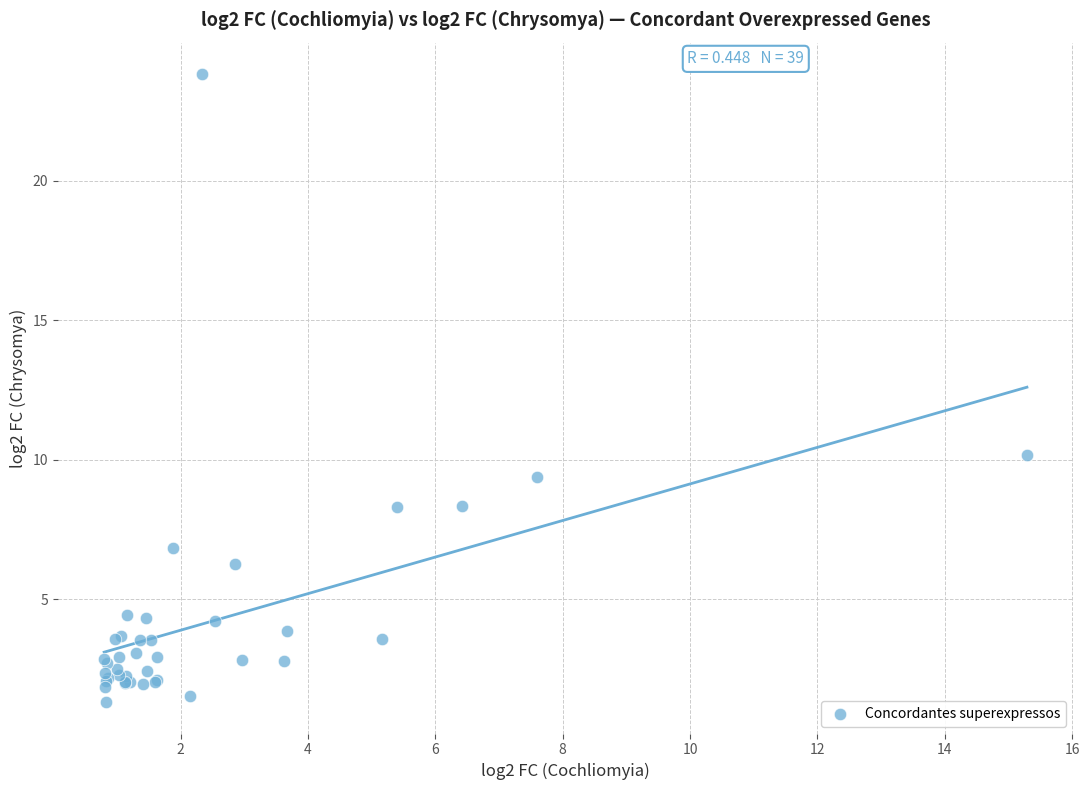

What Y value in the scatter plot is closest to 12?

10.2